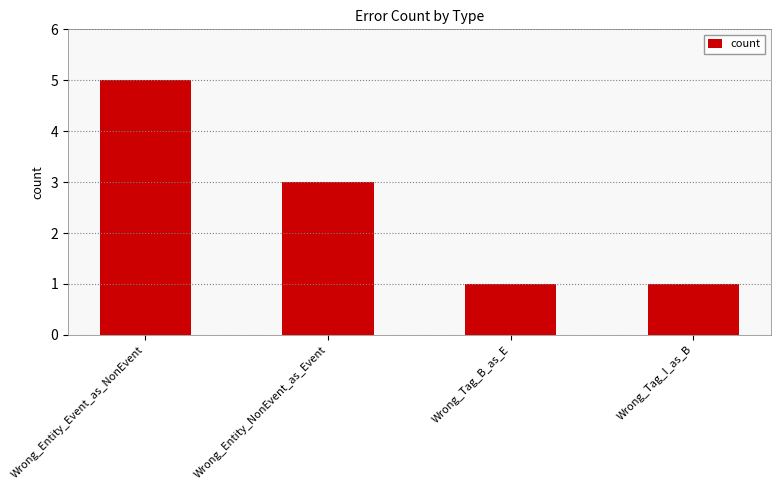

What is the value of the 2nd bar from the left?

3